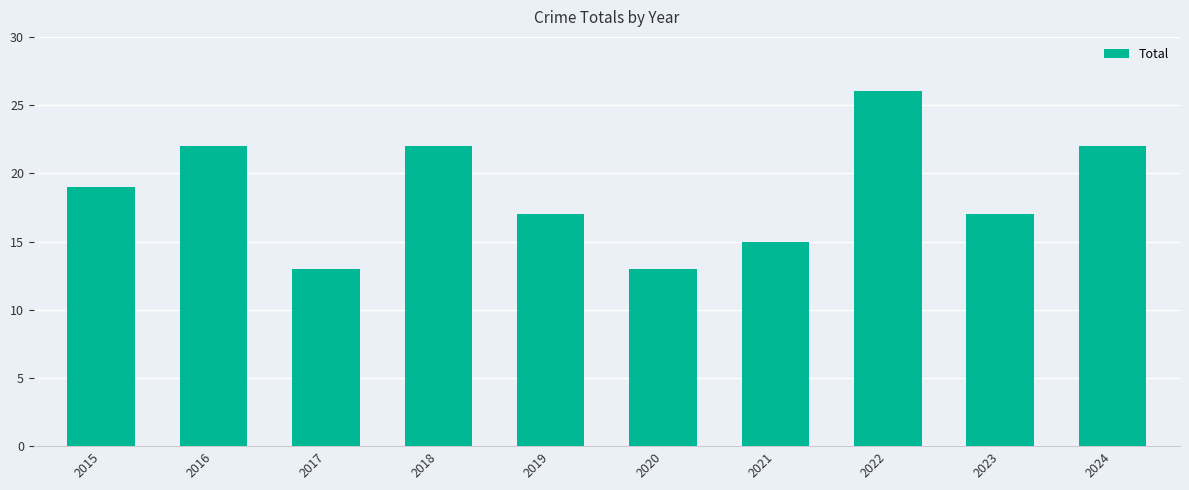

What is the change in value from 2022 to 2023?

-9